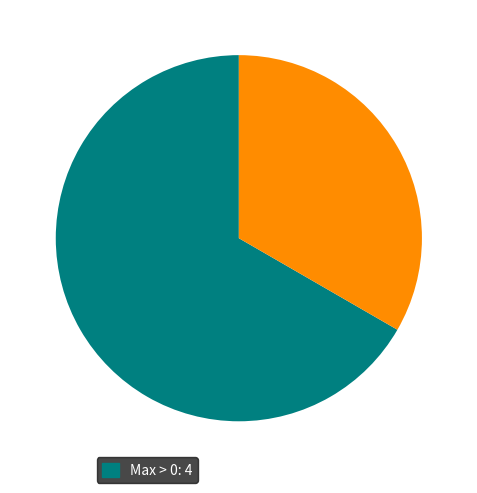

Is there any slice that represents more than half of the pie?

Yes